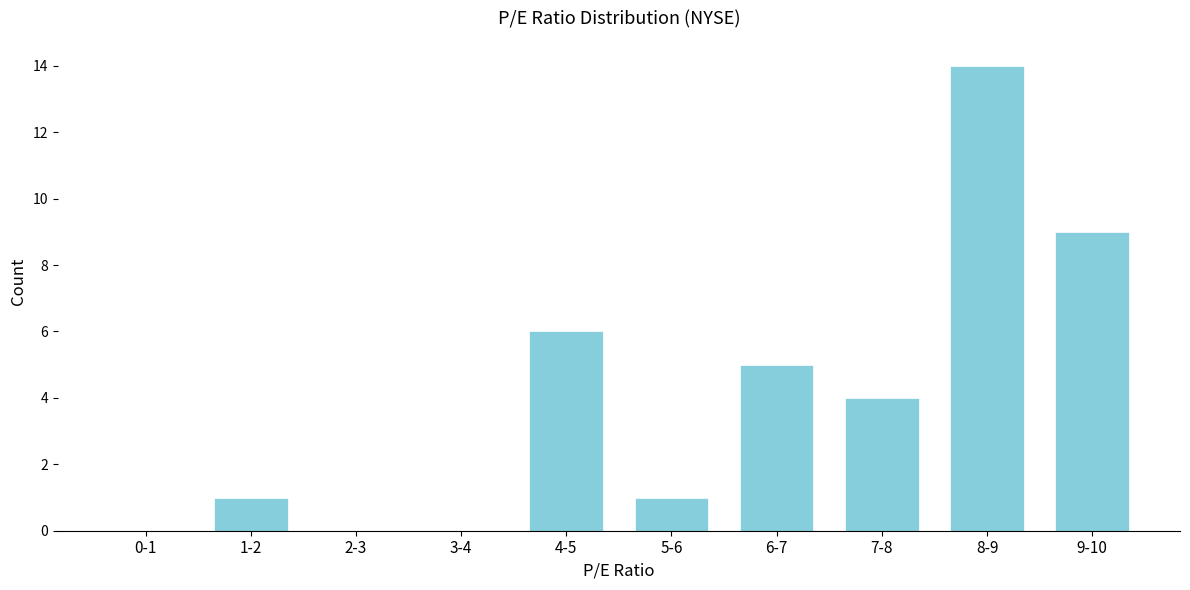

Reading left to right, transcribe all the data shown in this chart.

0-1=0	1-2=1	2-3=0	3-4=0	4-5=6	5-6=1	6-7=5	7-8=4	8-9=14	9-10=9